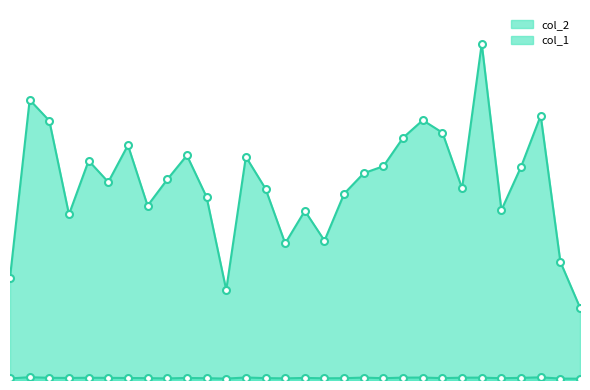

The col_2_line series shows 2607 at 22. True or false?

False